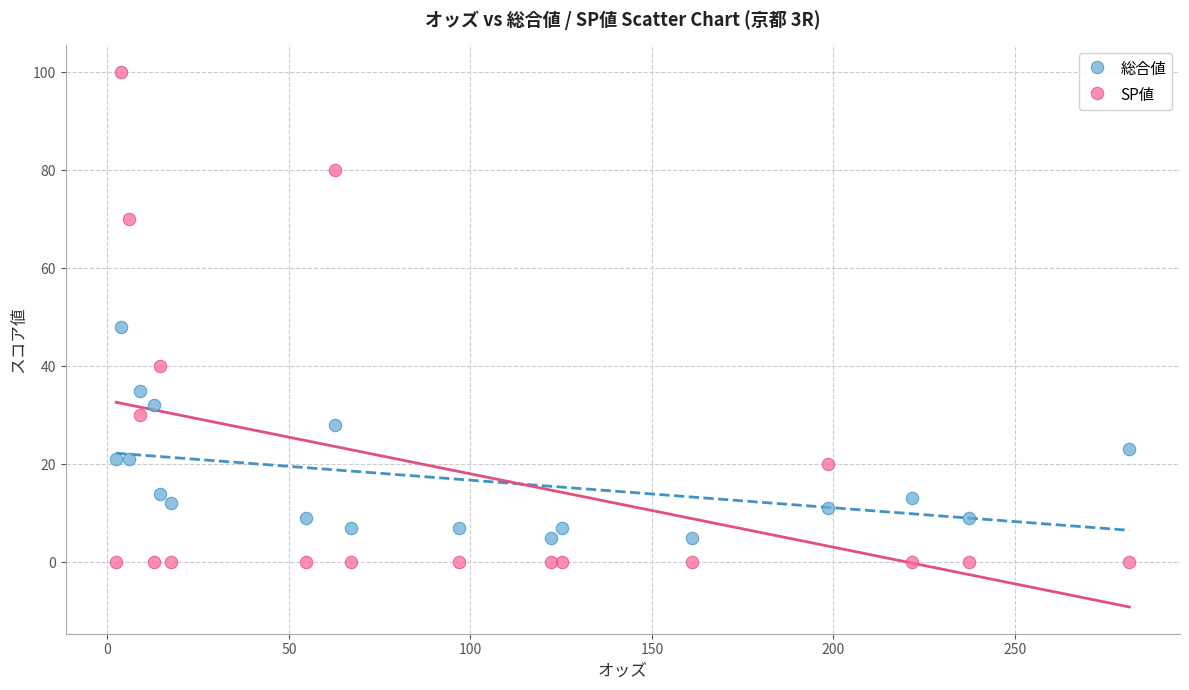

Which series has the widest spread of Y values?

SP値